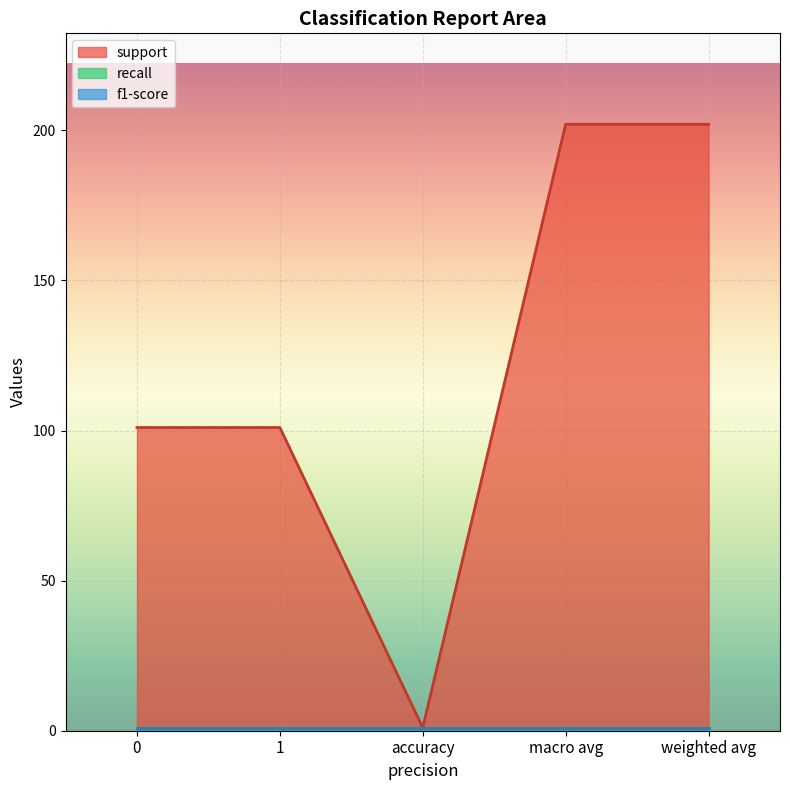

What is the value of the f1-score point at the 2nd from the left?

1